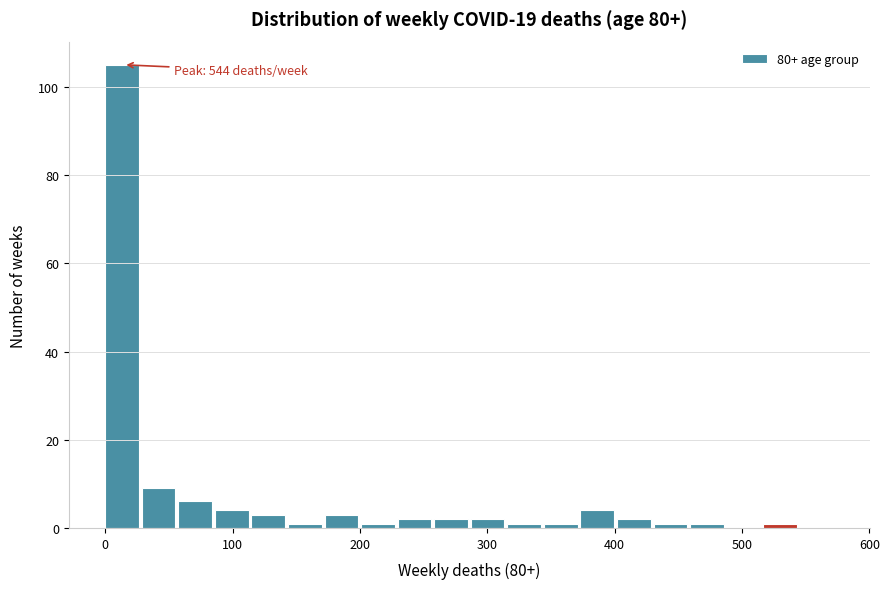

Read against the x-axis, roughly where is the centre of the tallest bar?

10